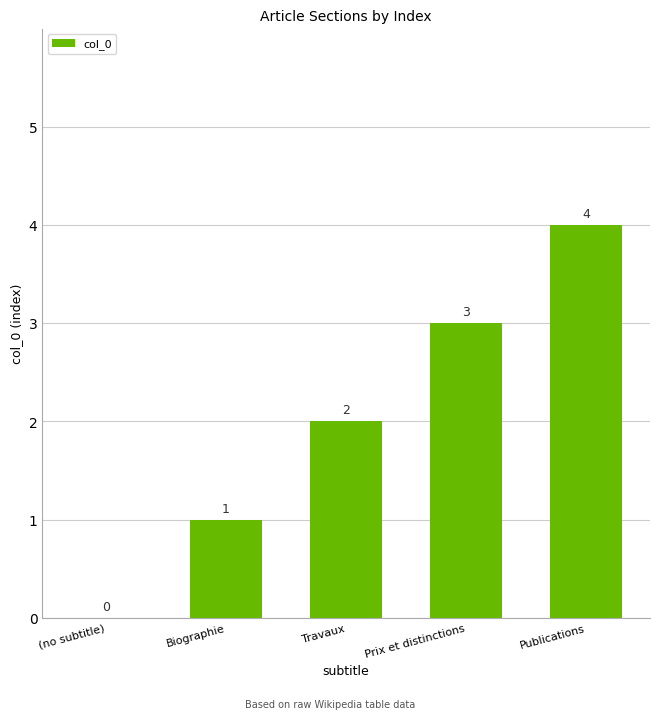

How many values are between 1 and 3?

3